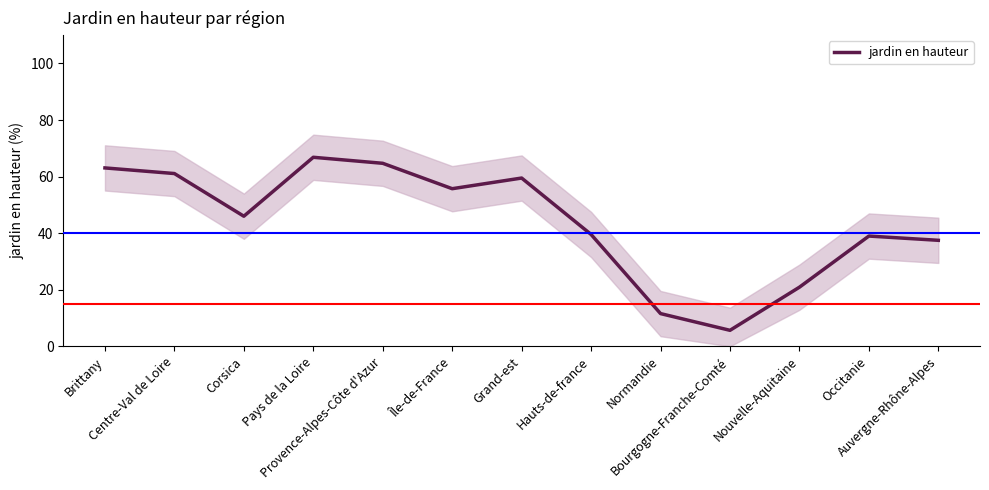

How many lines are shown in the chart?

1